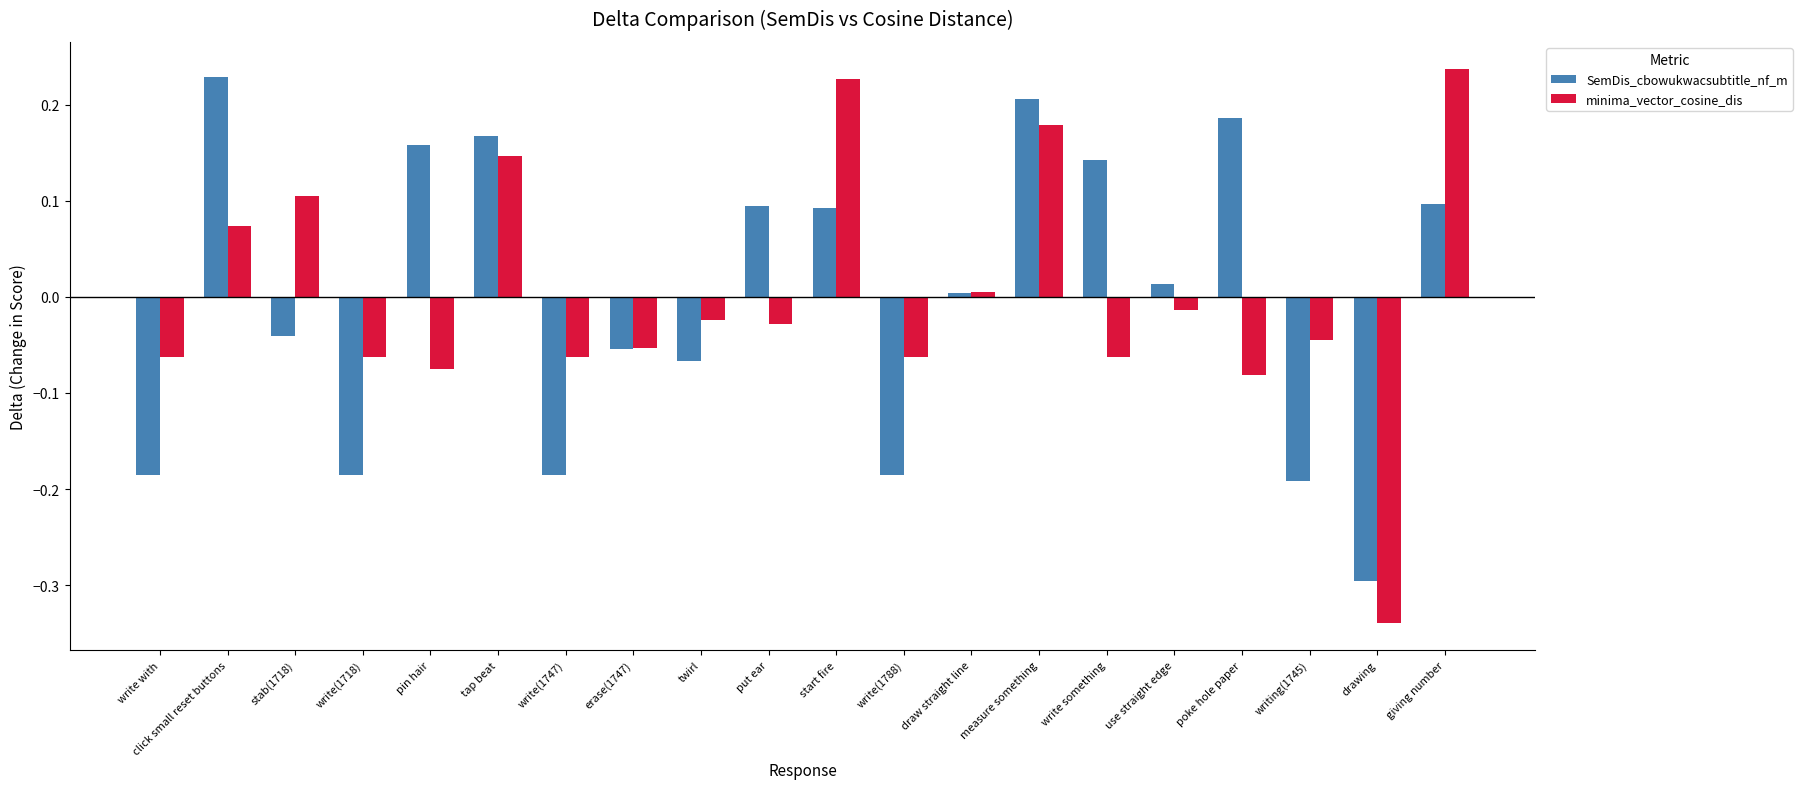

What is the difference between the maximum and minimum values in the SemDis_cbowukwacsubtitle_nf_m series?

0.5